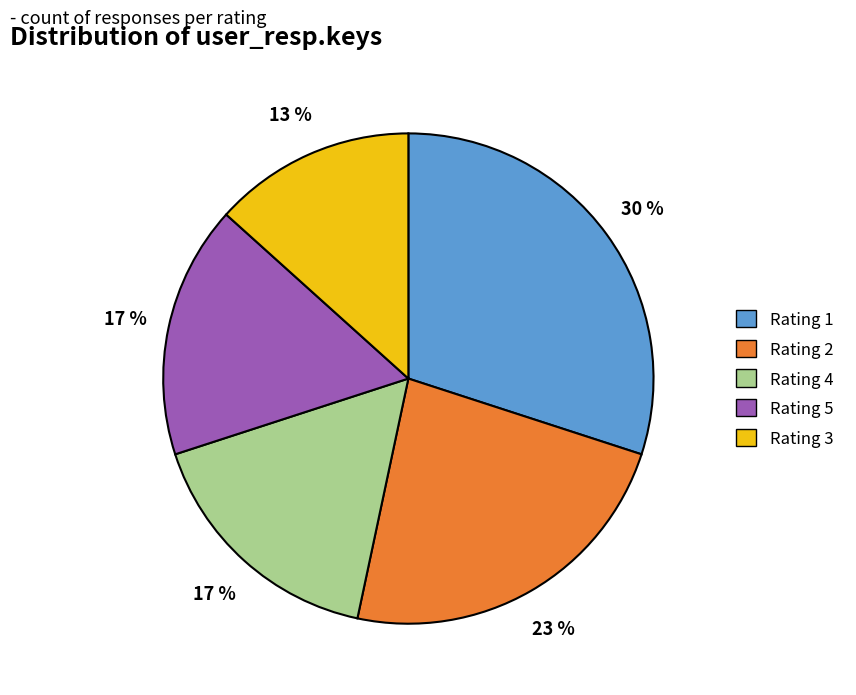

To the nearest percent, what is the difference between the Rating 2 and Rating 1 slice percentages?

7%